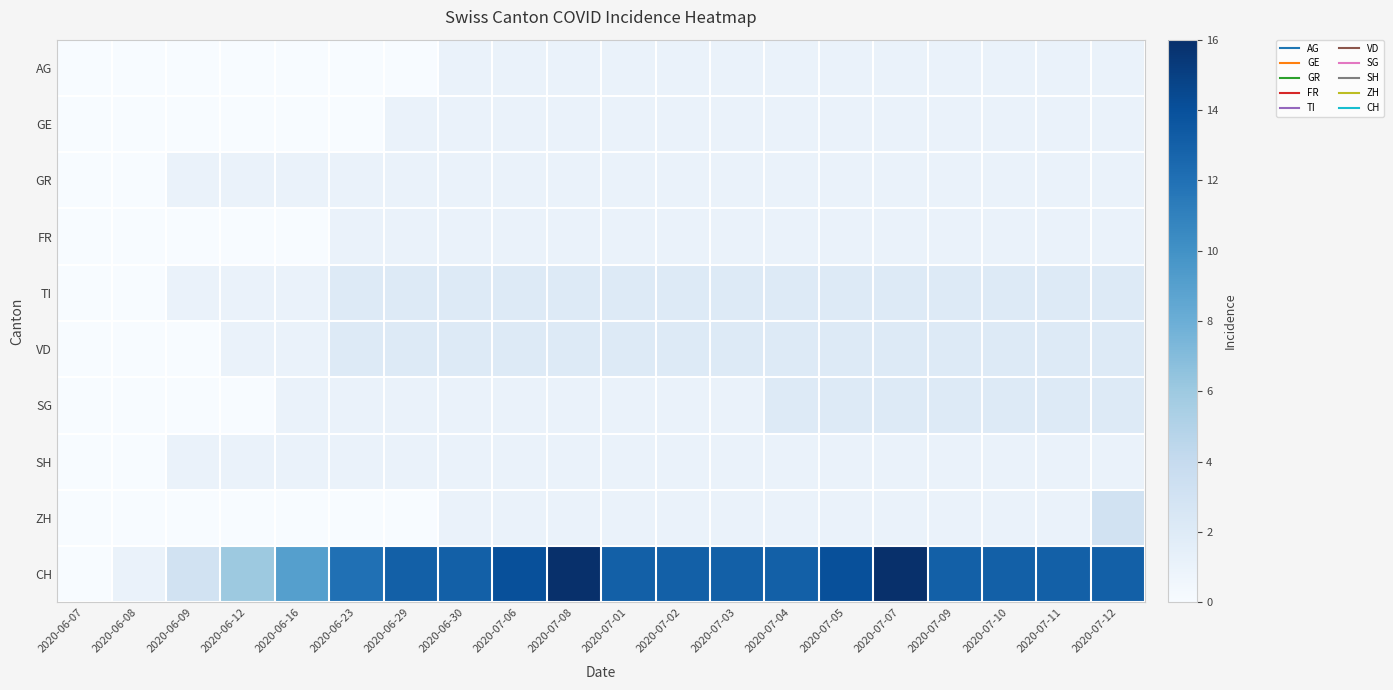

Which series has the largest range (max minus min)?

CH